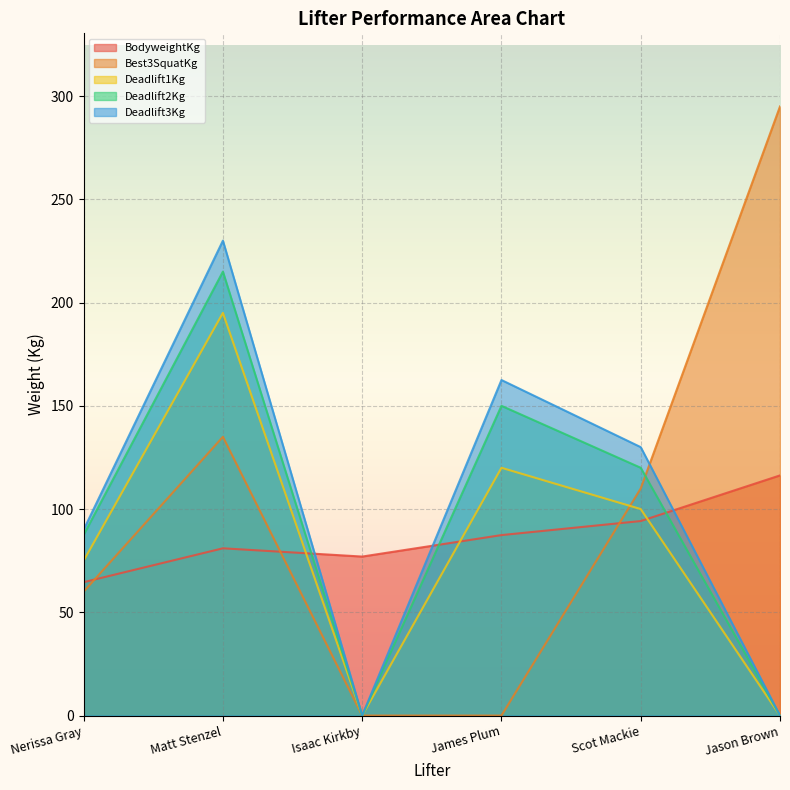

Which series has the largest range (max minus min)?

Best3SquatKg